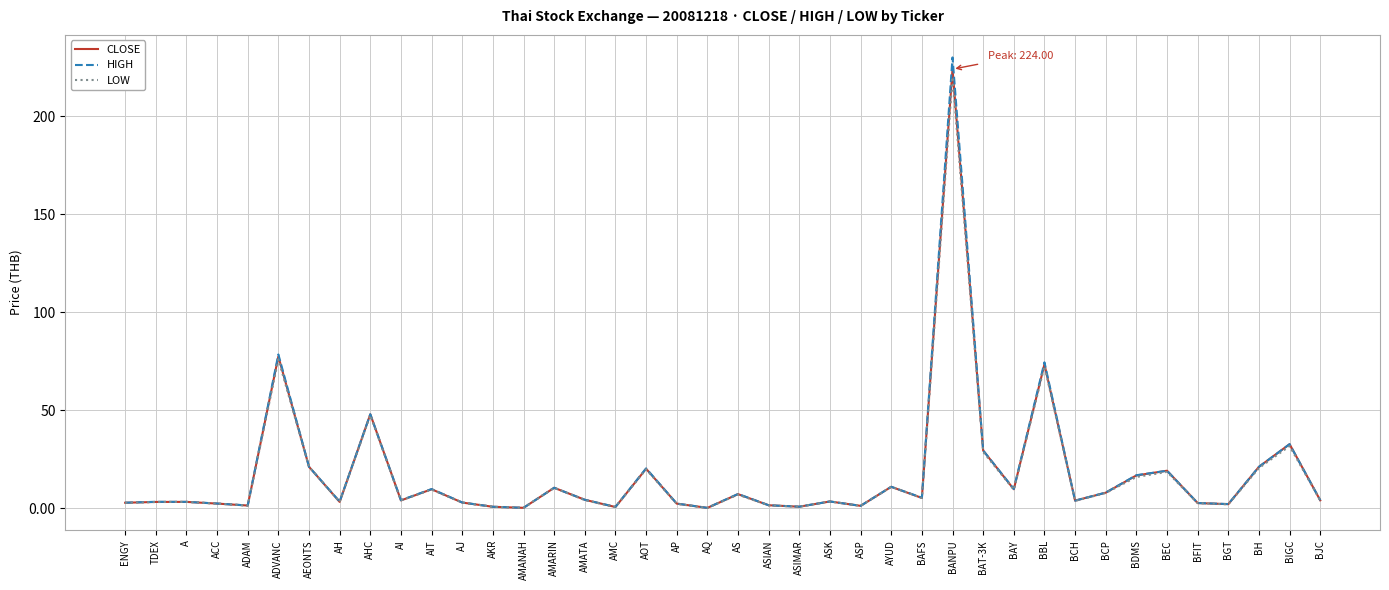

True or false: HIGH has a value of 16.8 at ADVANC.

False